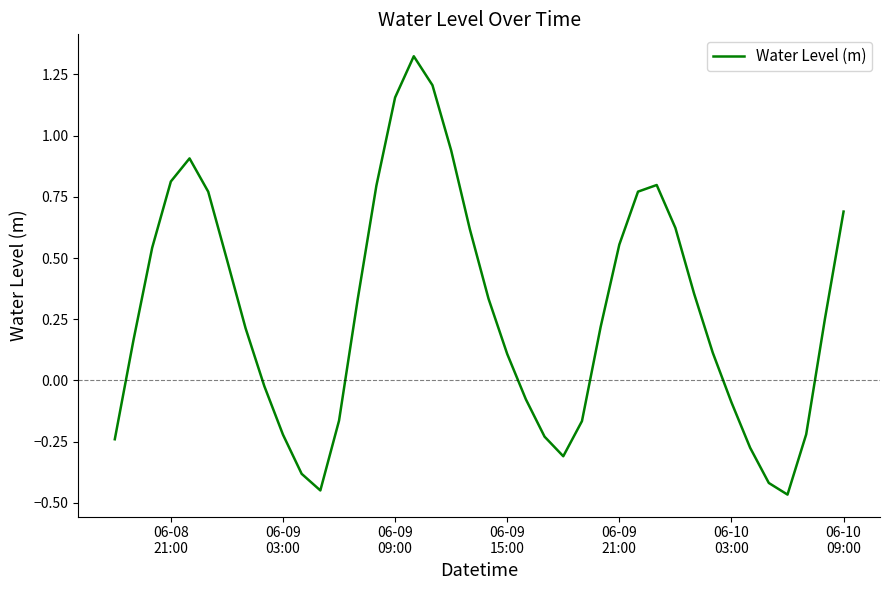

What is the difference between the maximum and minimum values?

1.8